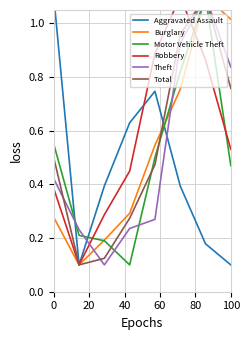

Reading right to left, list all the values displayed in this chart.

Aggravated Assault: 0.1	0.2	0.4	0.7	0.6	0.4	0.1	1.1
Burglary: 1.0	1.1	0.8	0.5	0.3	0.2	0.1	0.3
Motor Vehicle Theft: 0.5	1.1	0.8	0.5	0.1	0.2	0.2	0.5
Robbery: 0.5	0.9	1.1	0.9	0.4	0.3	0.1	0.4
Theft: 0.8	1.1	0.9	0.3	0.2	0.1	0.2	0.4
Total: 0.8	1.1	1.0	0.5	0.3	0.1	0.1	0.5